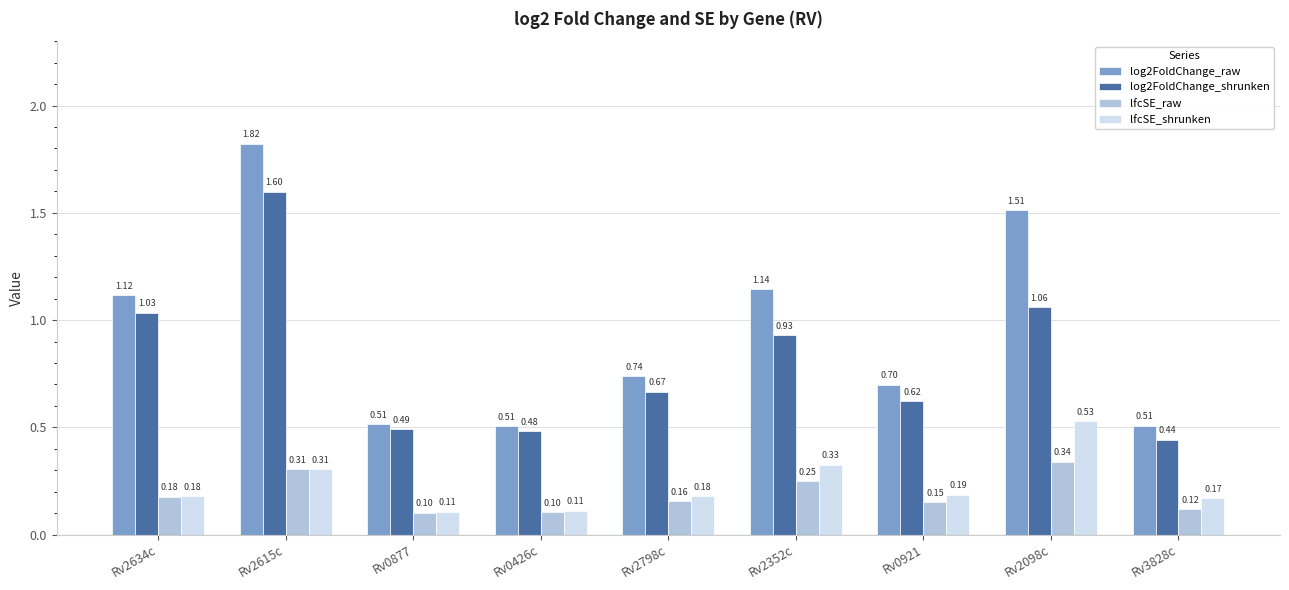

What is the sum of all lfcSE_raw values?

1.7